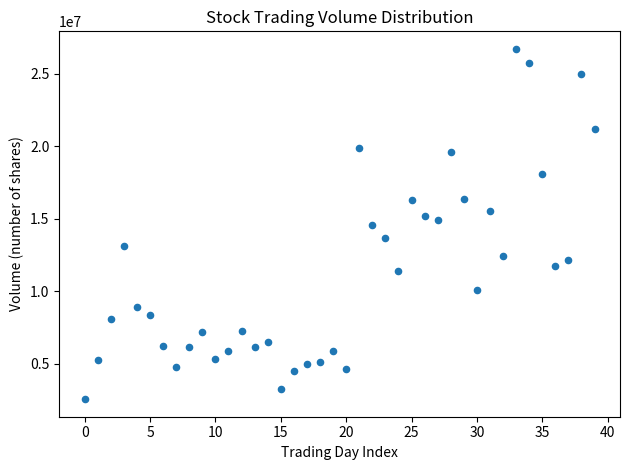

What is the range of Y values (max minus min)?

24187249